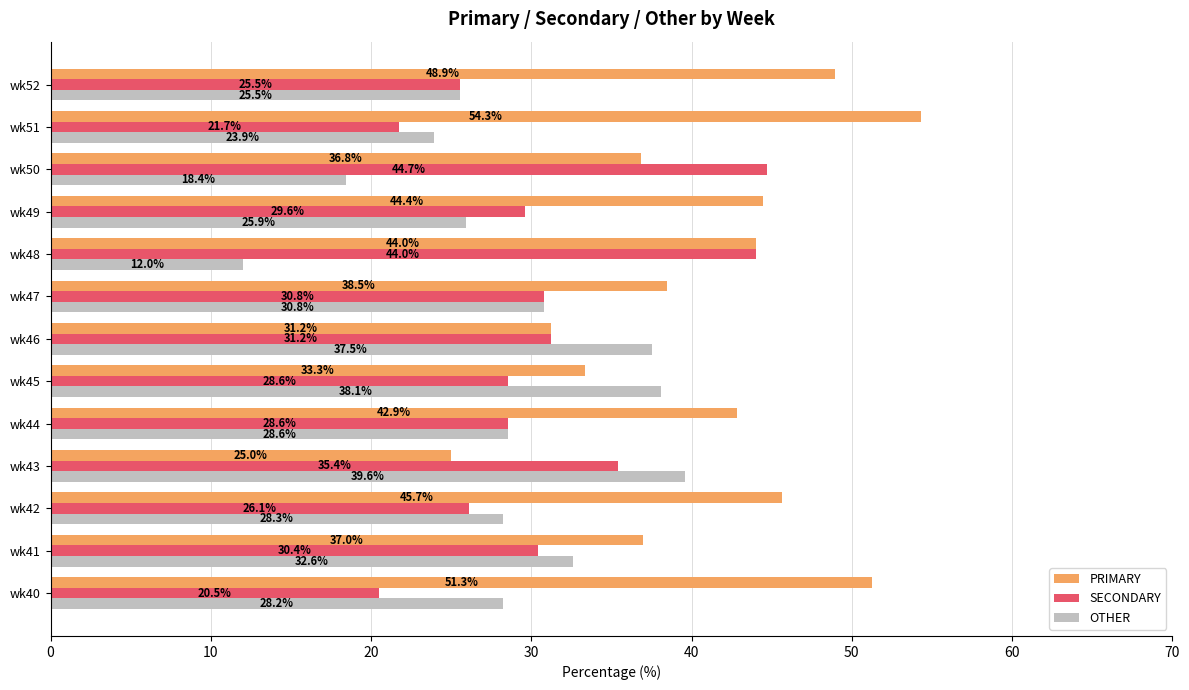

True or false: OTHER has a value of 11.0 at wk52.

False